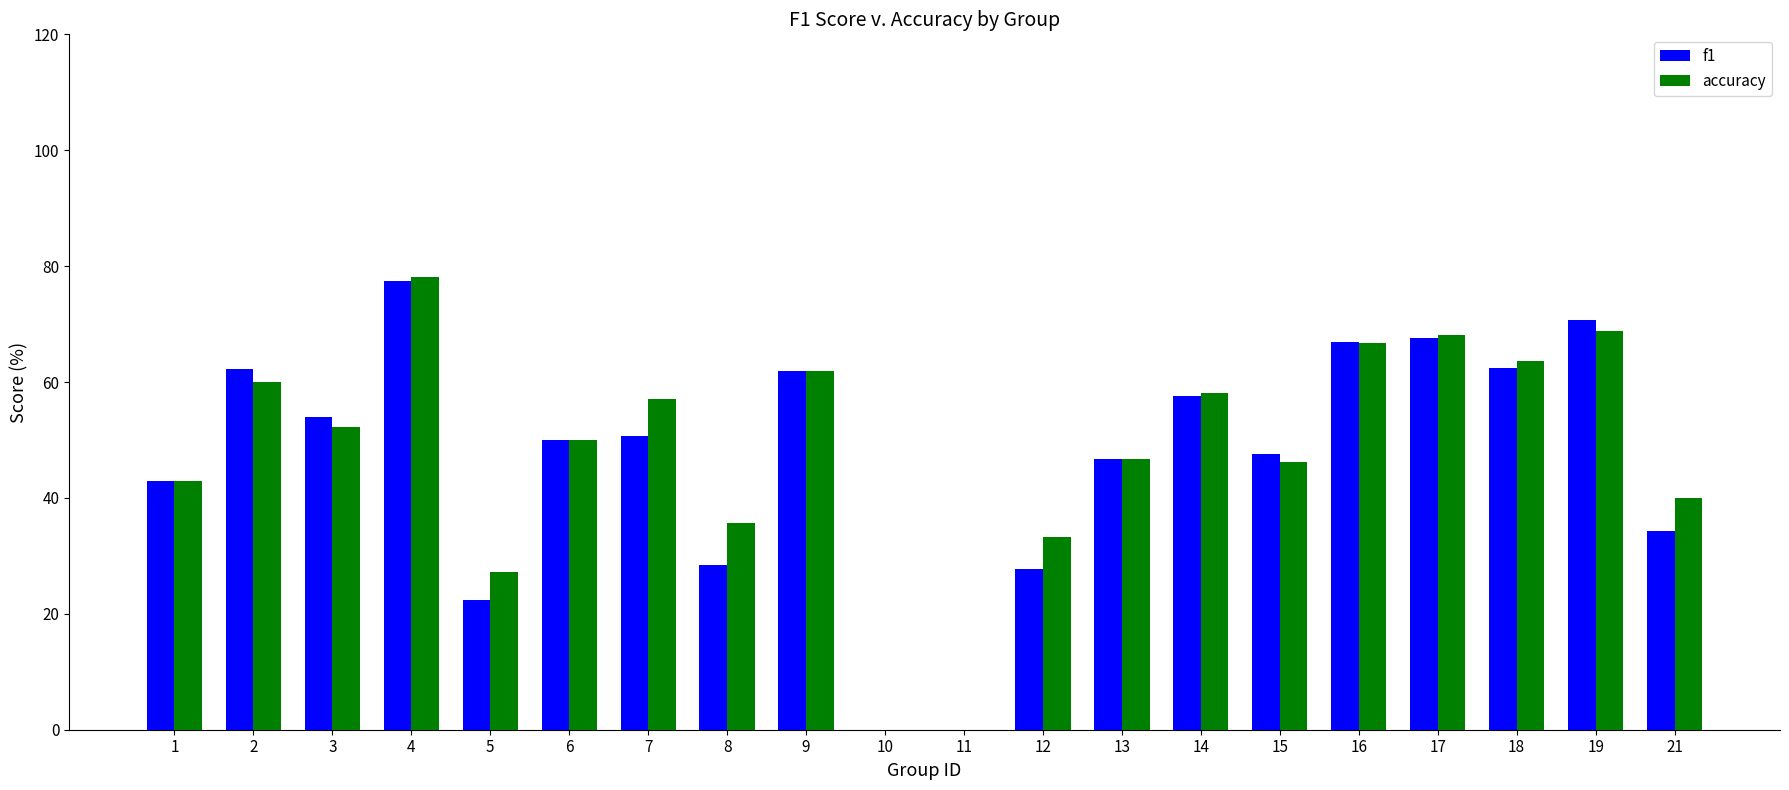

What is the approximate value of f1 at 16?

67.0